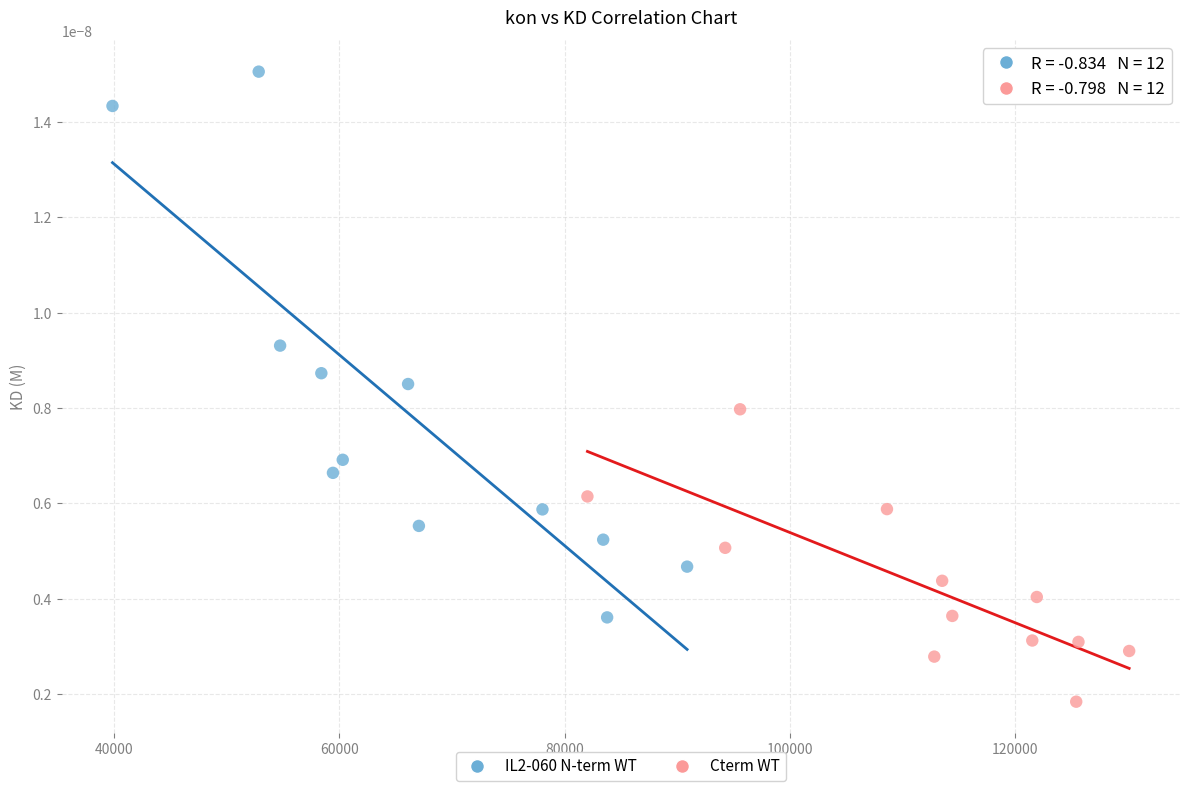

Which series reaches the minimum Y coordinate?

Cterm WT